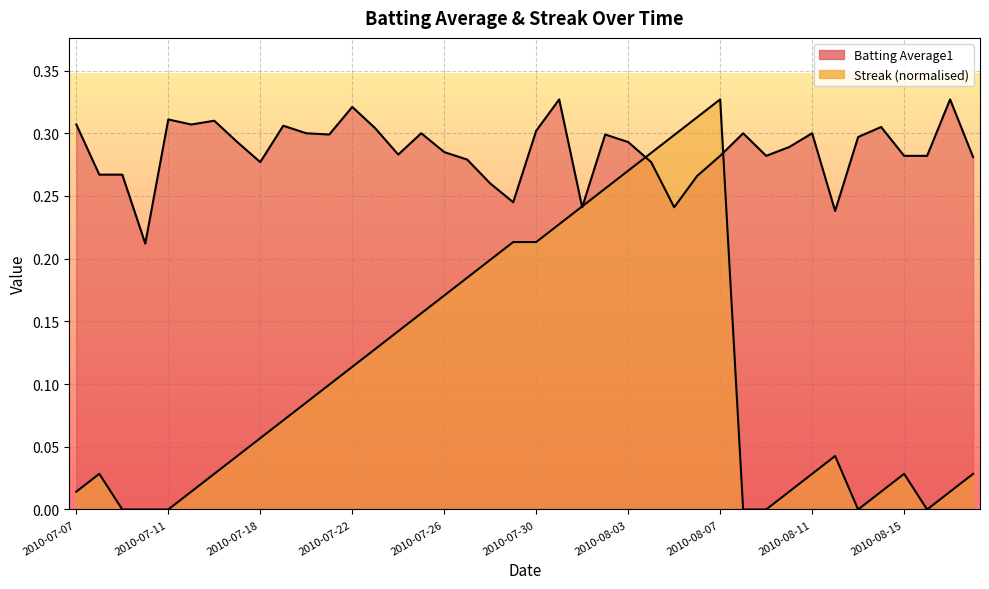

At 2010-08-13, list the series in order from smallest to largest.

Streak, Batting Average1